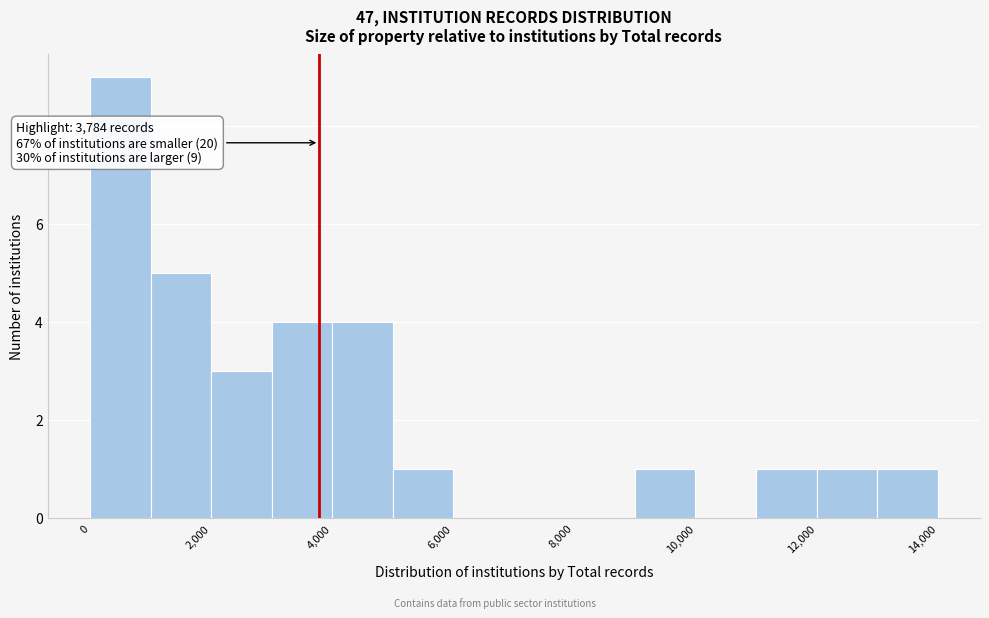

Over which range of the x-axis is the bar tallest?

0 to 1000